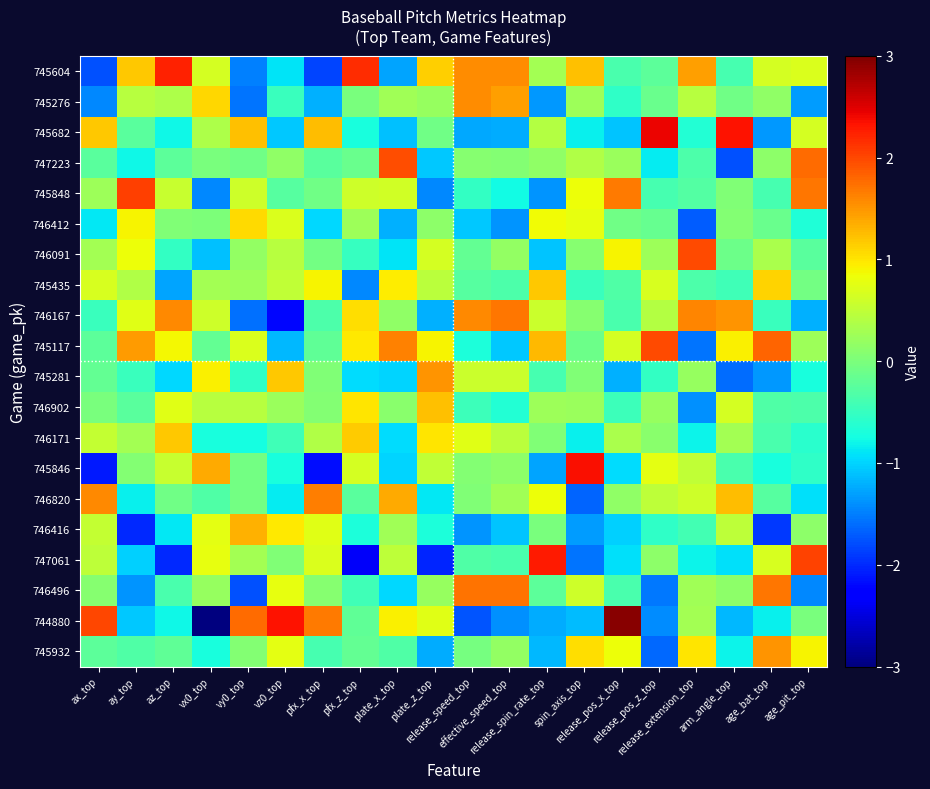

At how many categories does at least one series exceed 1?

20